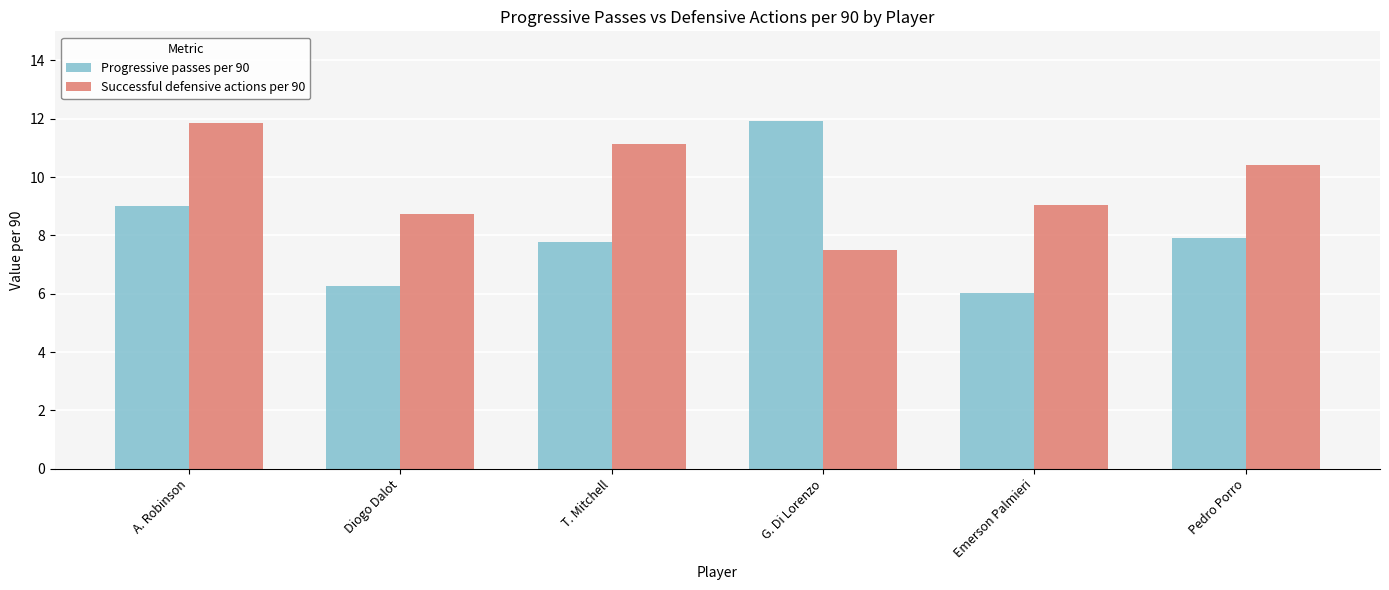

How many series are shown in this chart?

2